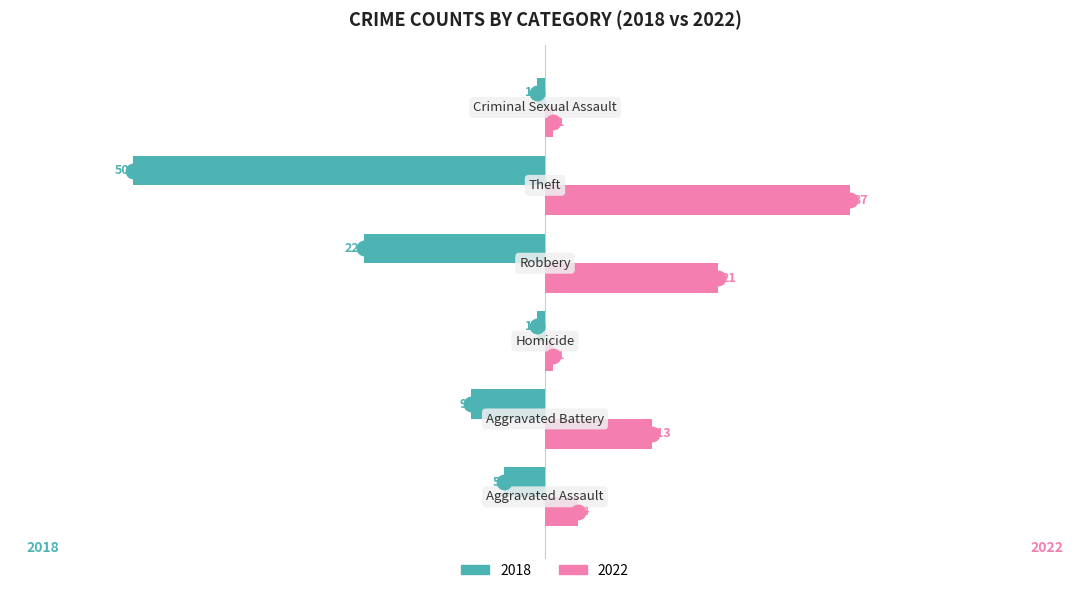

What is the difference between the maximum and minimum values in the 2018 series?

49